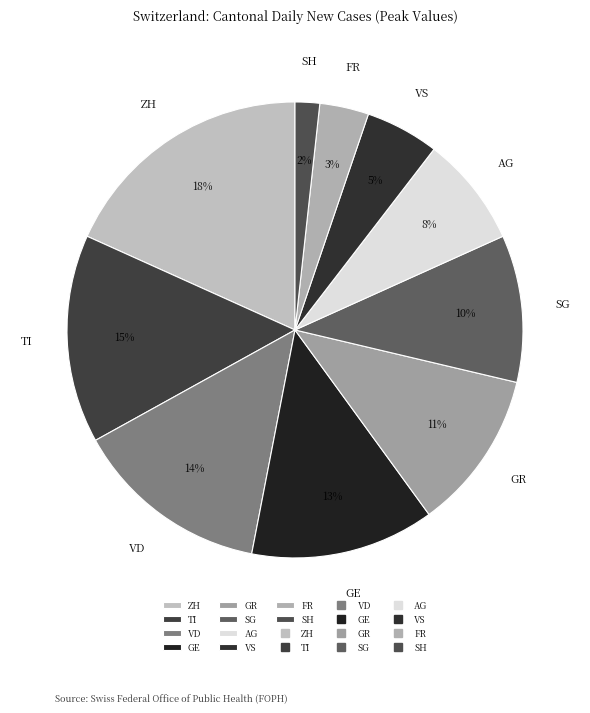

Which category has the biggest portion of the pie?

ZH